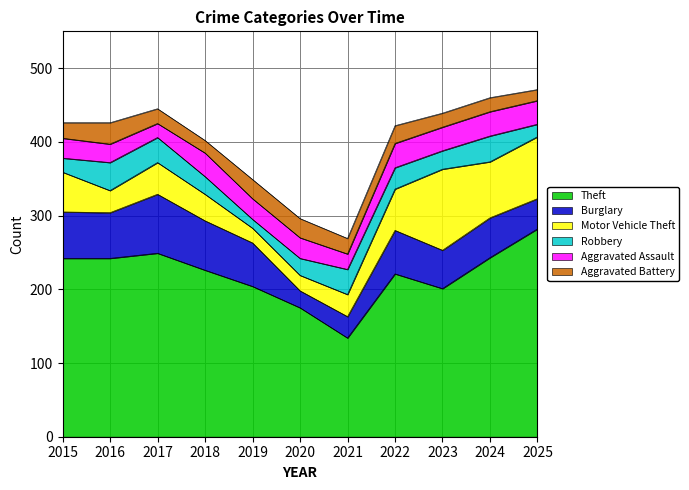

At which category is the sum across all series the highest?

2025